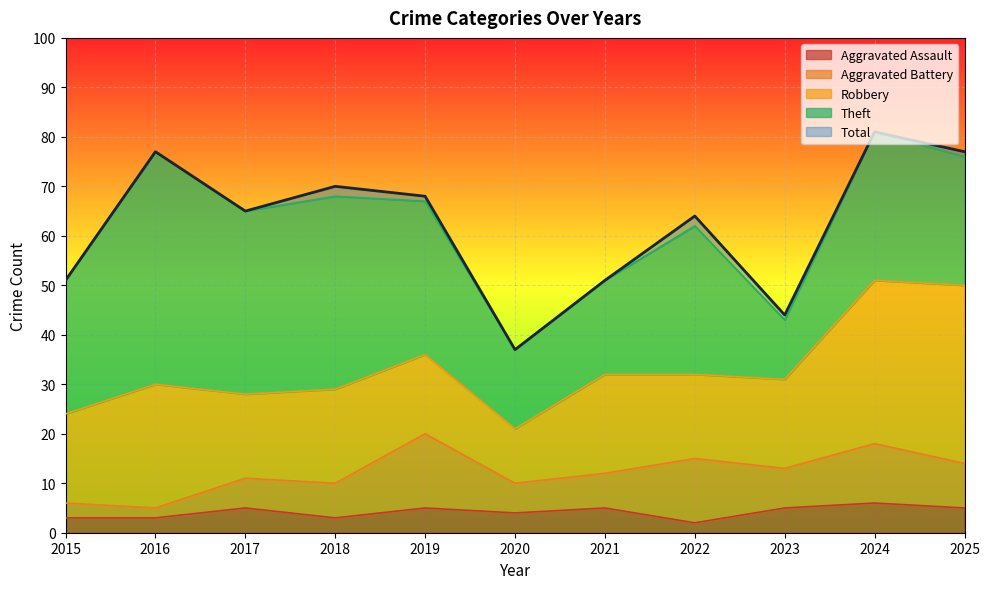

How many times do Robbery and Theft cross each other?

3